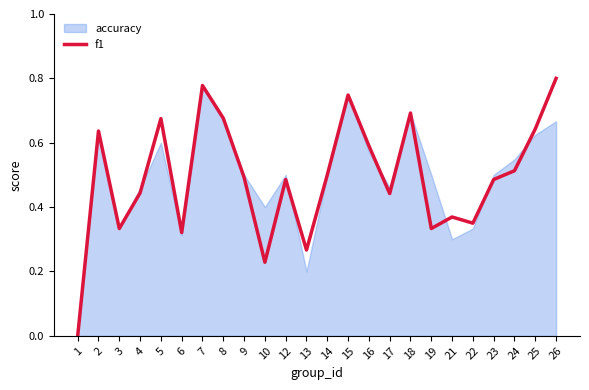

What is the approximate value at 25?

0.6